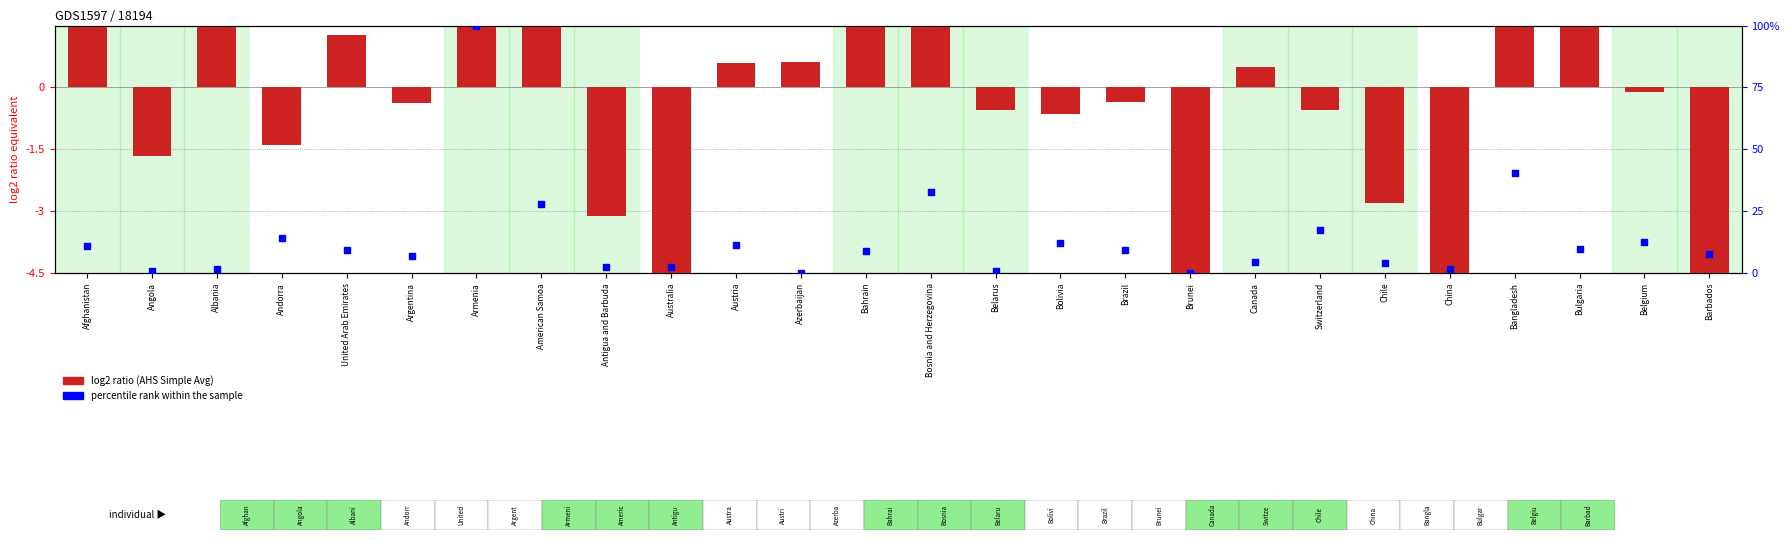

At how many categories does at least one series exceed 73?

1